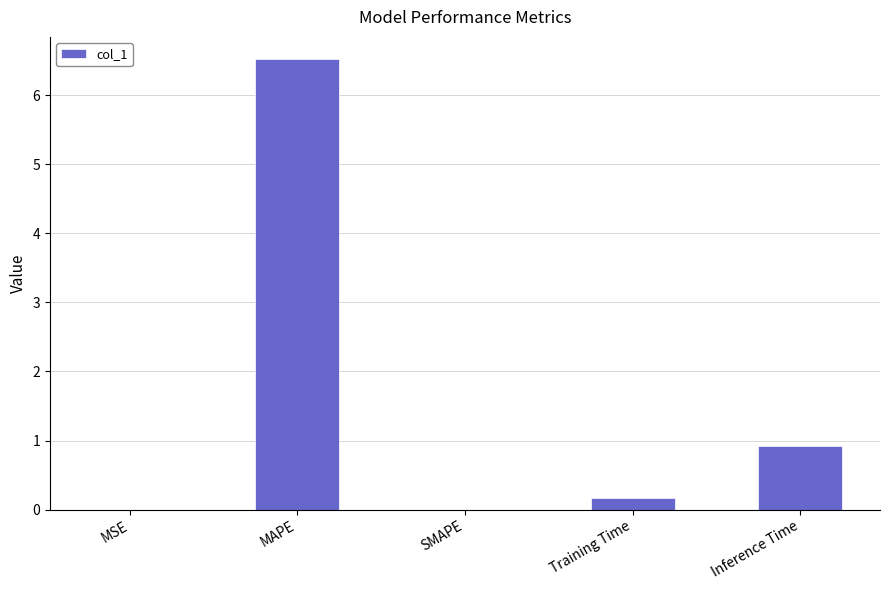

True or false: the data shows 4.0 at MAPE.

False